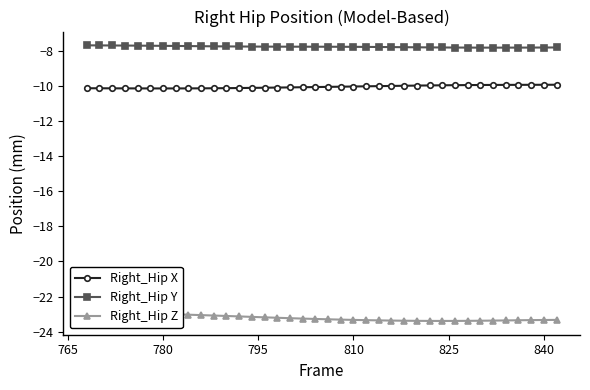

True or false: Right_Hip Y and Right_Hip X intersect in this chart.

False